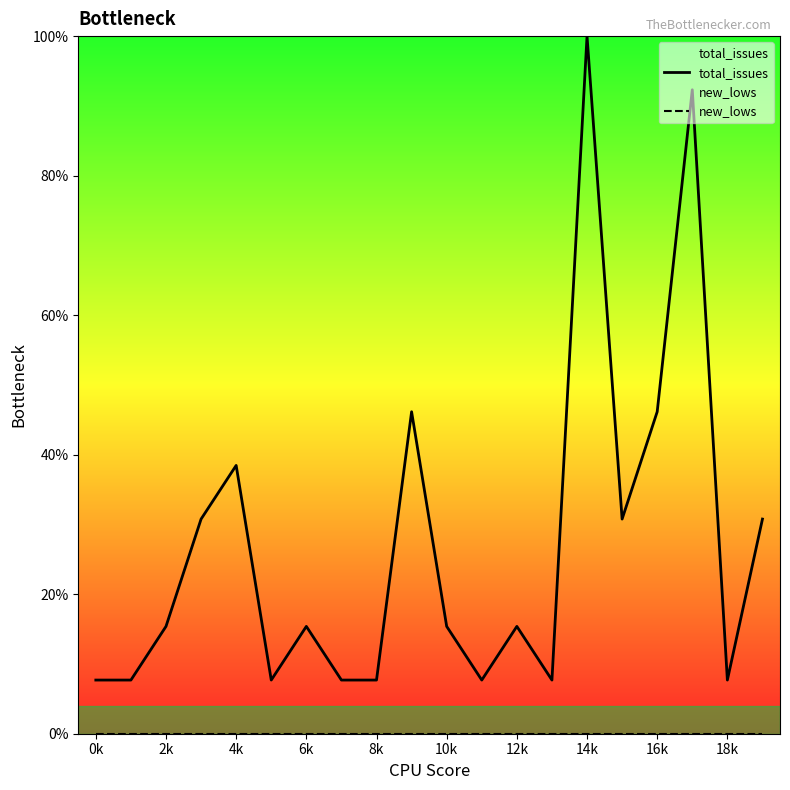

At how many categories does at least one series exceed 95?

1